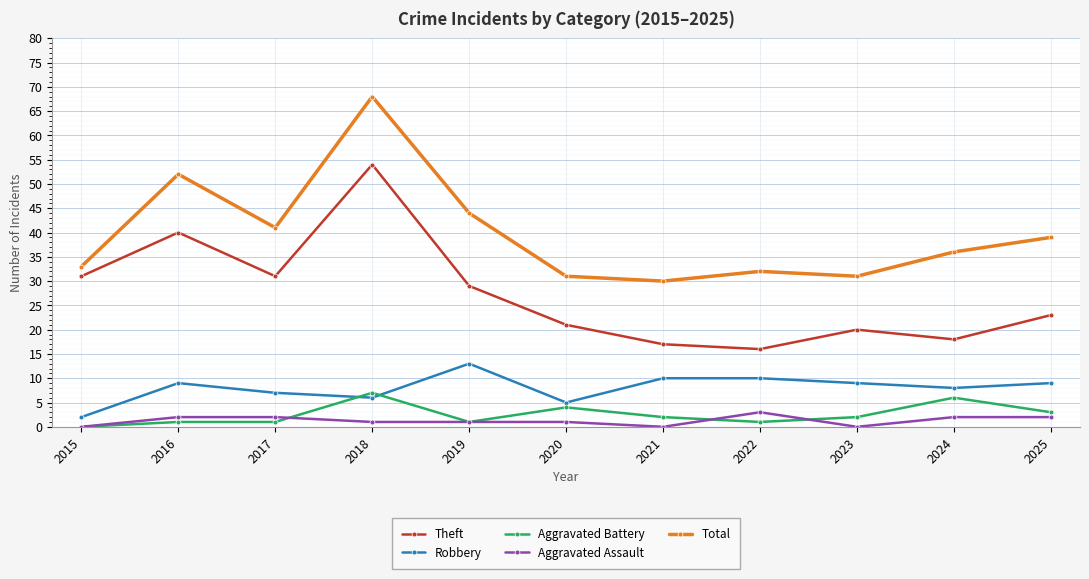

What value does the Aggravated Battery series have at 2020?

4